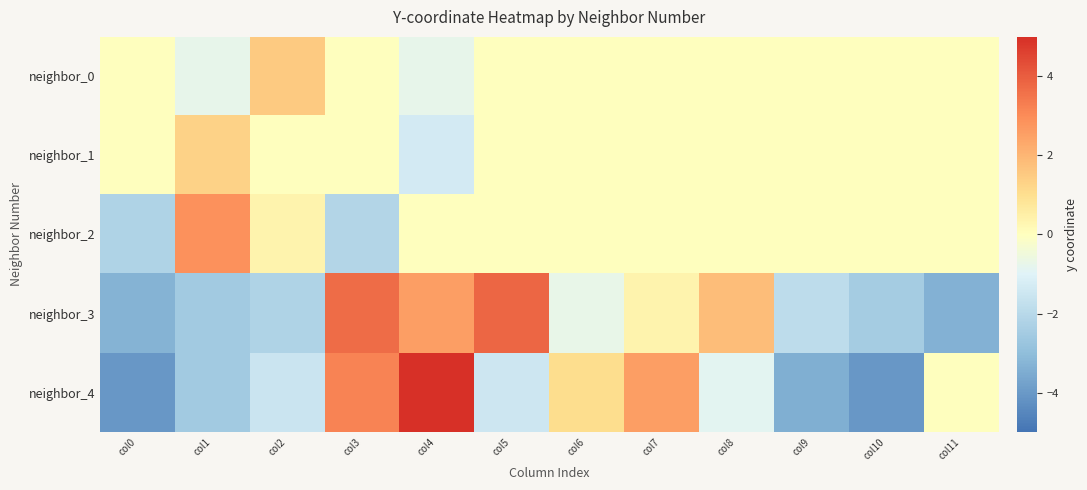

At how many categories does at least one series exceed -3?

12